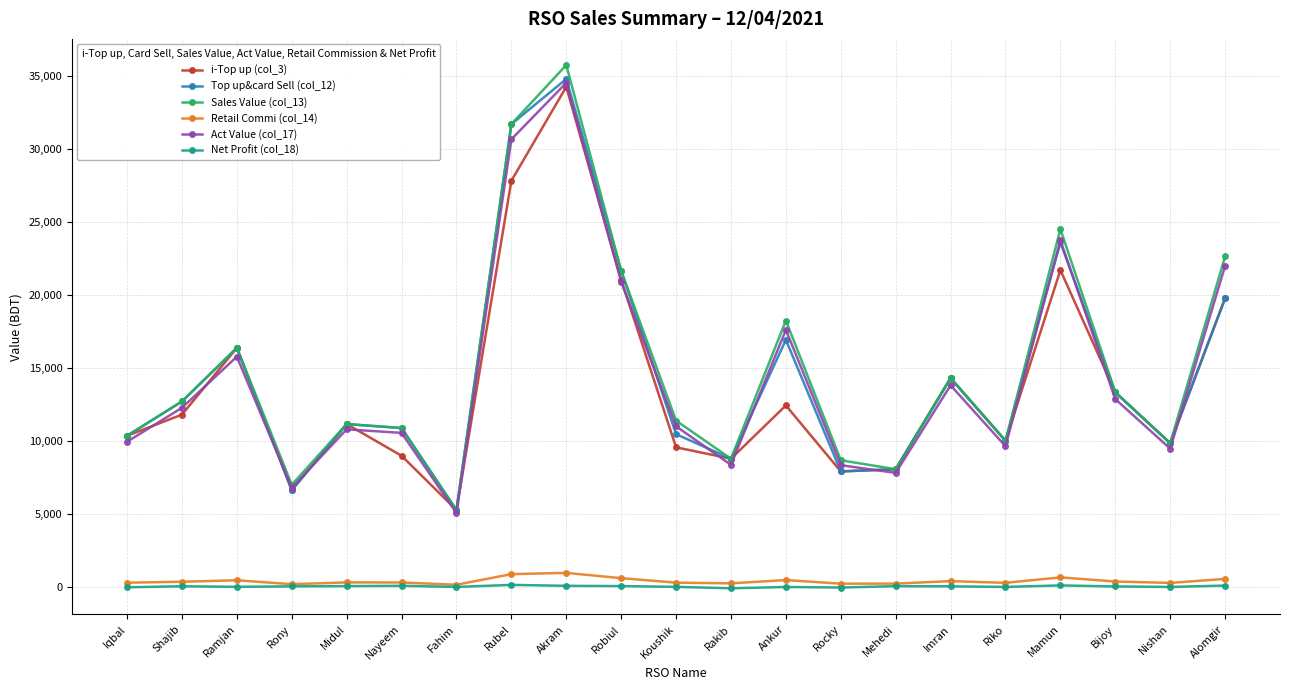

Is the value of i-Top up (col_3) at Nishan greater than the value of Retail Commi (col_14) at Fahim?

Yes